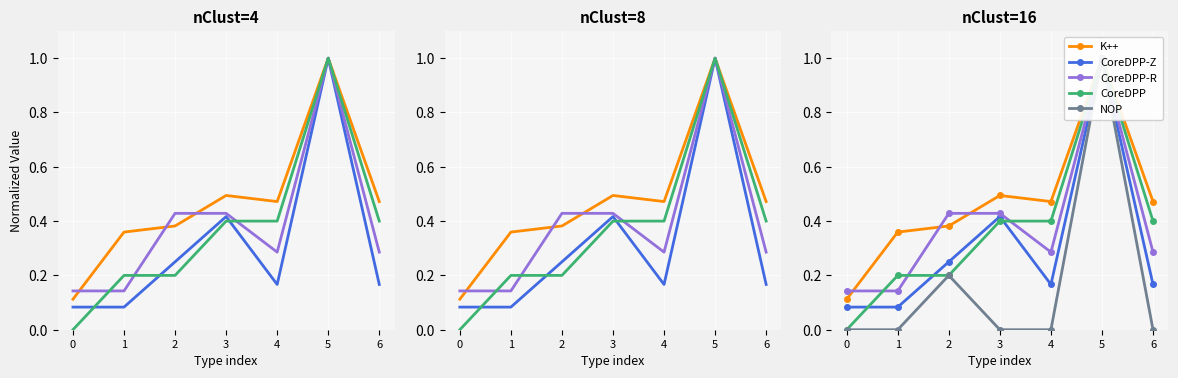

True or false: CoreDPP-R and NOP intersect in this chart.

False